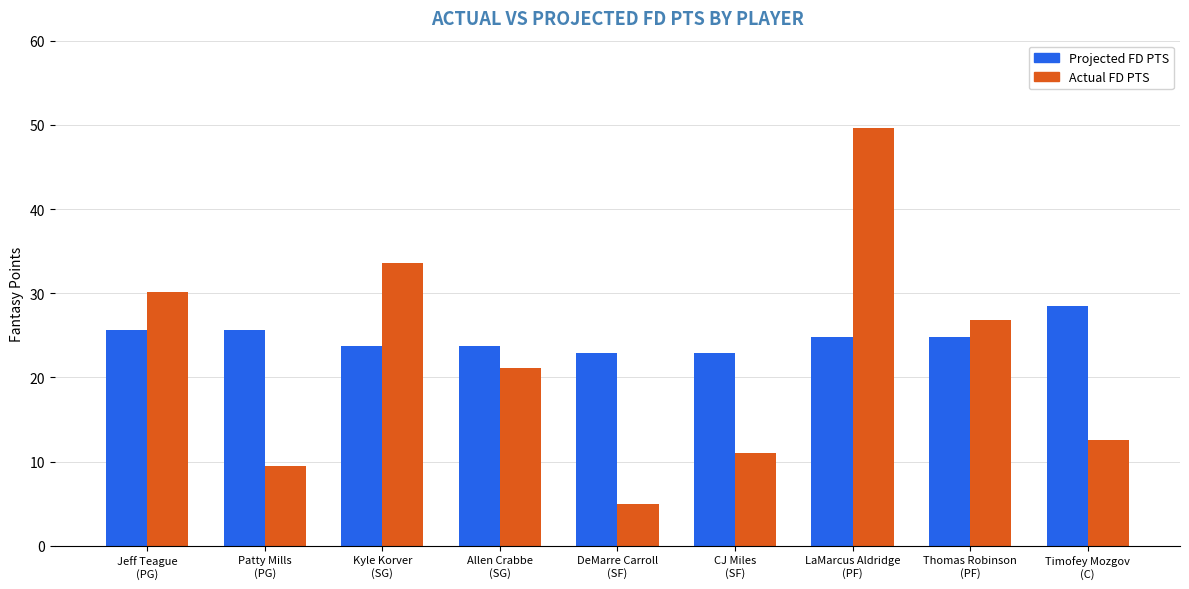

Reading left to right, extract all data points from this chart.

Projected FD PTS: 25.6	25.6	23.8	23.8	22.8	22.8	24.8	24.8	28.5
Actual FD PTS: 30.1	9.5	33.6	21.1	5.0	11.0	49.6	26.8	12.6